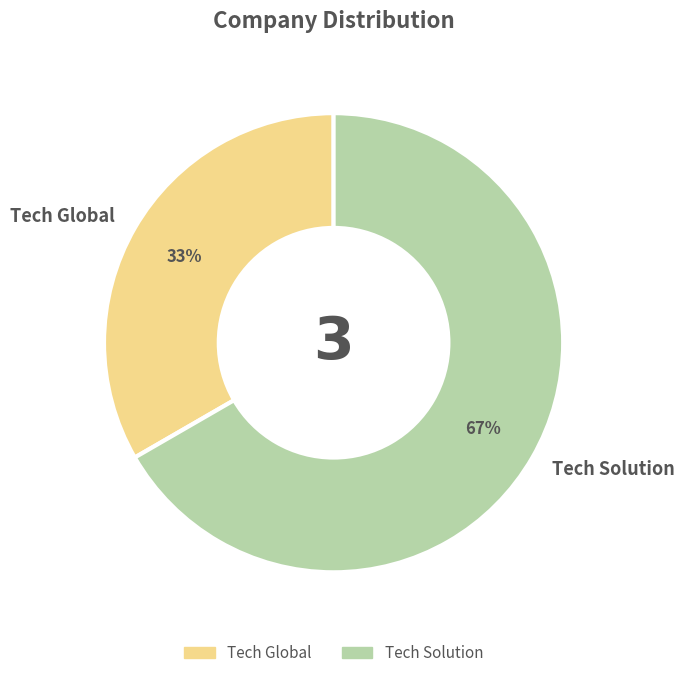

Do Tech Global and Tech Solution together represent more than half of the pie?

Yes